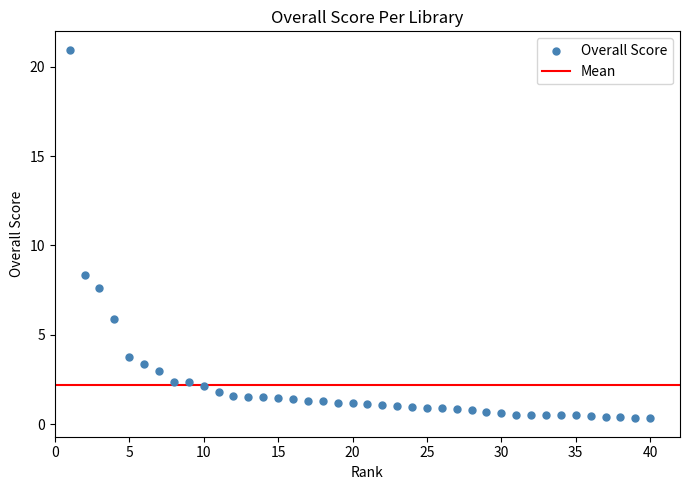

What Y value in the scatter plot is closest to 10?

8.4